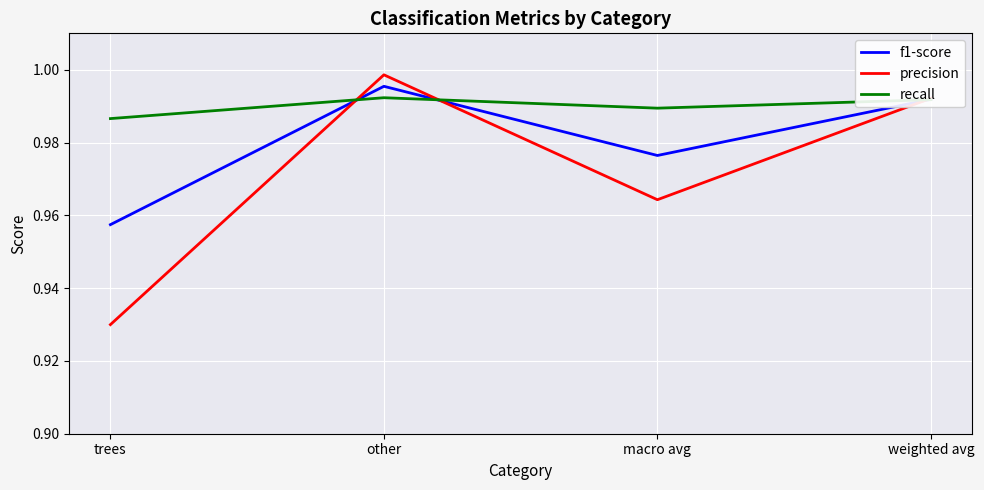

List the series in order of their overall mean, lowest first.

precision, f1-score, recall